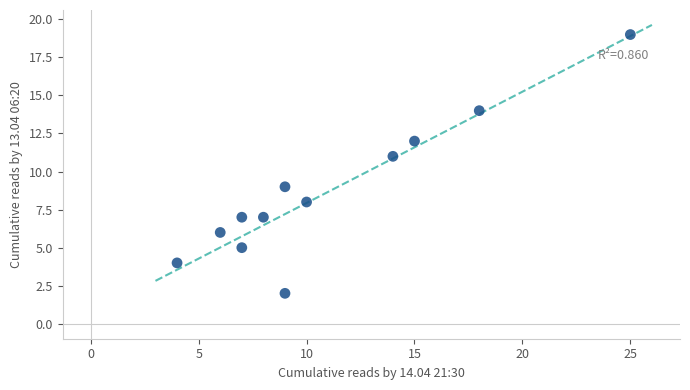

What is the range of Y values (max minus min)?

17